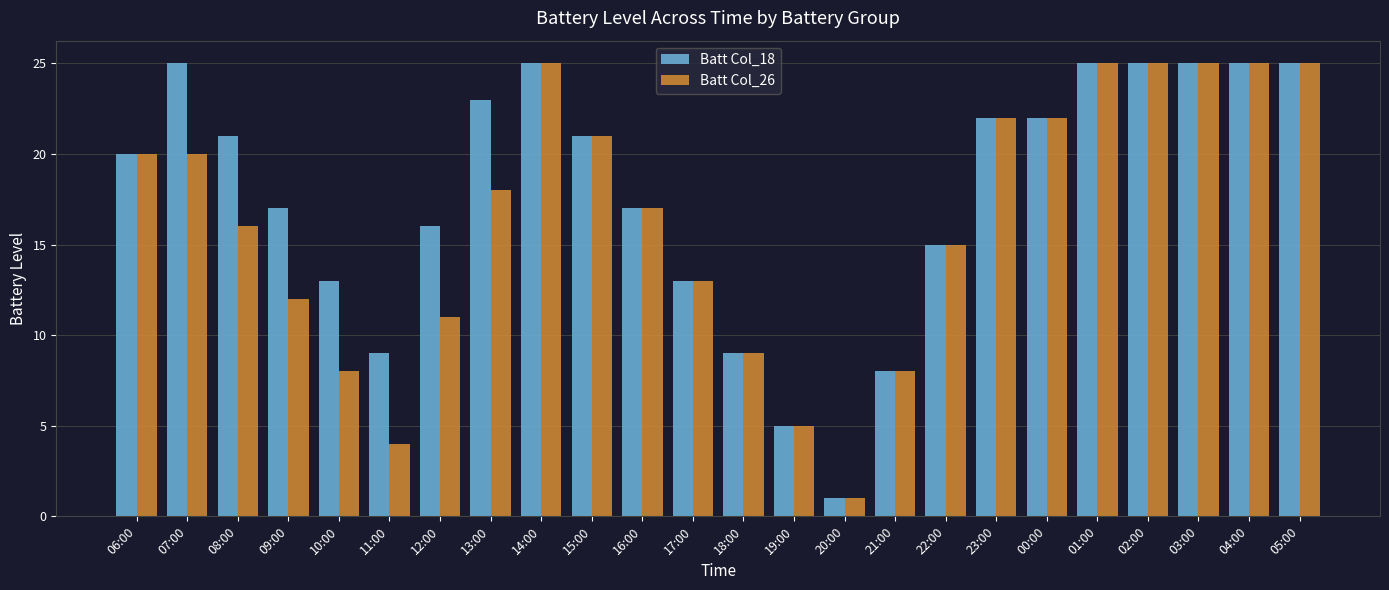

List the series in order of their overall mean, highest first.

Batt Col_18, Batt Col_26